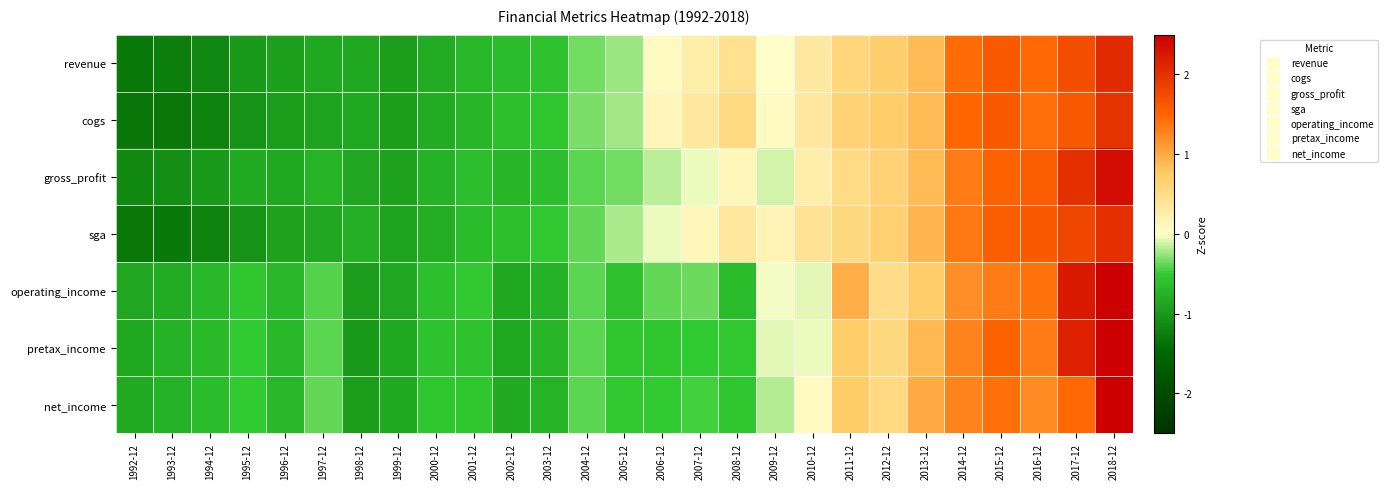

At how many categories does at least one series exceed 0?

13